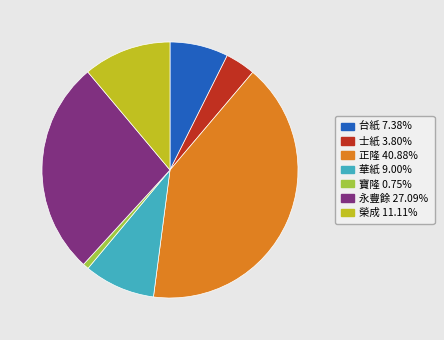

What is the smallest slice in the pie chart?

寶隆